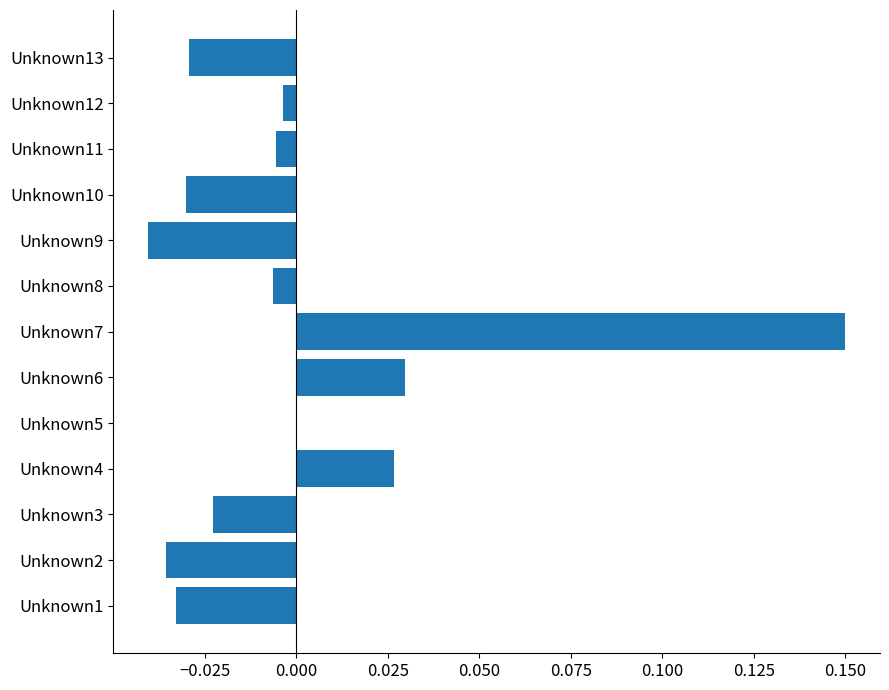

Which has a higher value, Unknown11 or Unknown6?

Unknown6